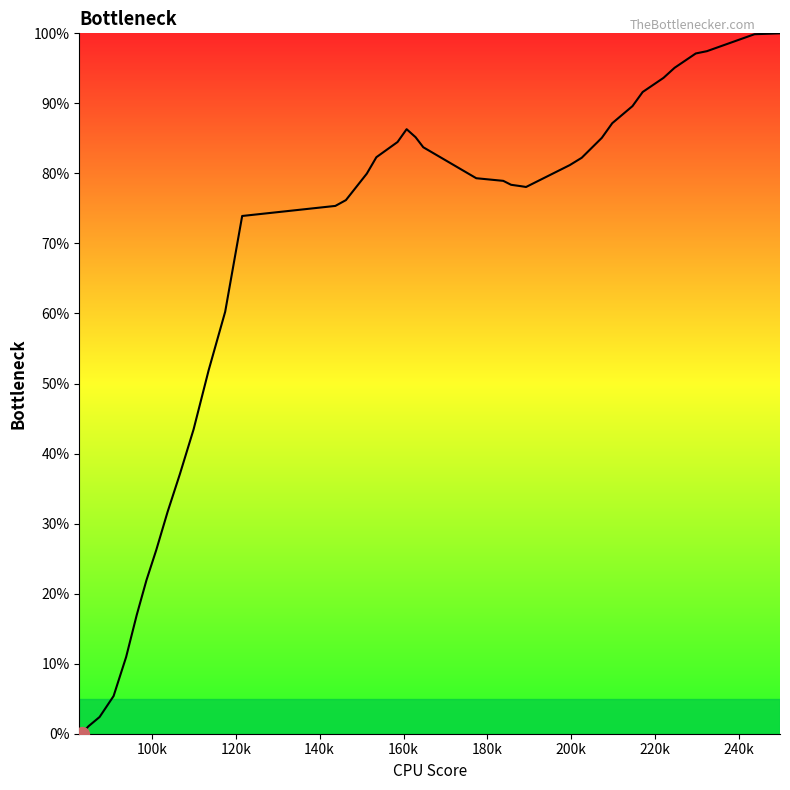

How many series are shown in this chart?

1